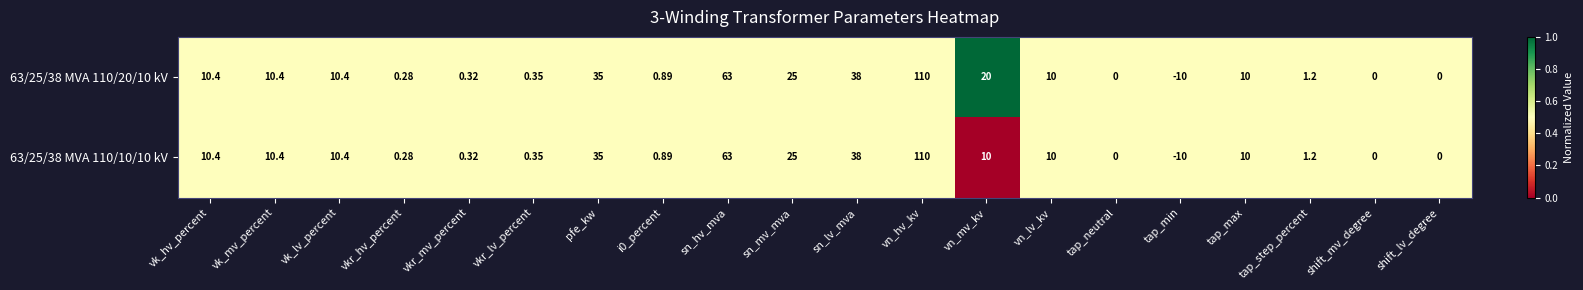

Is the value of 63/25/38 MVA 110/20/10 kV at vkr_lv_percent greater than the value of 63/25/38 MVA 110/10/10 kV at vk_mv_percent?

No